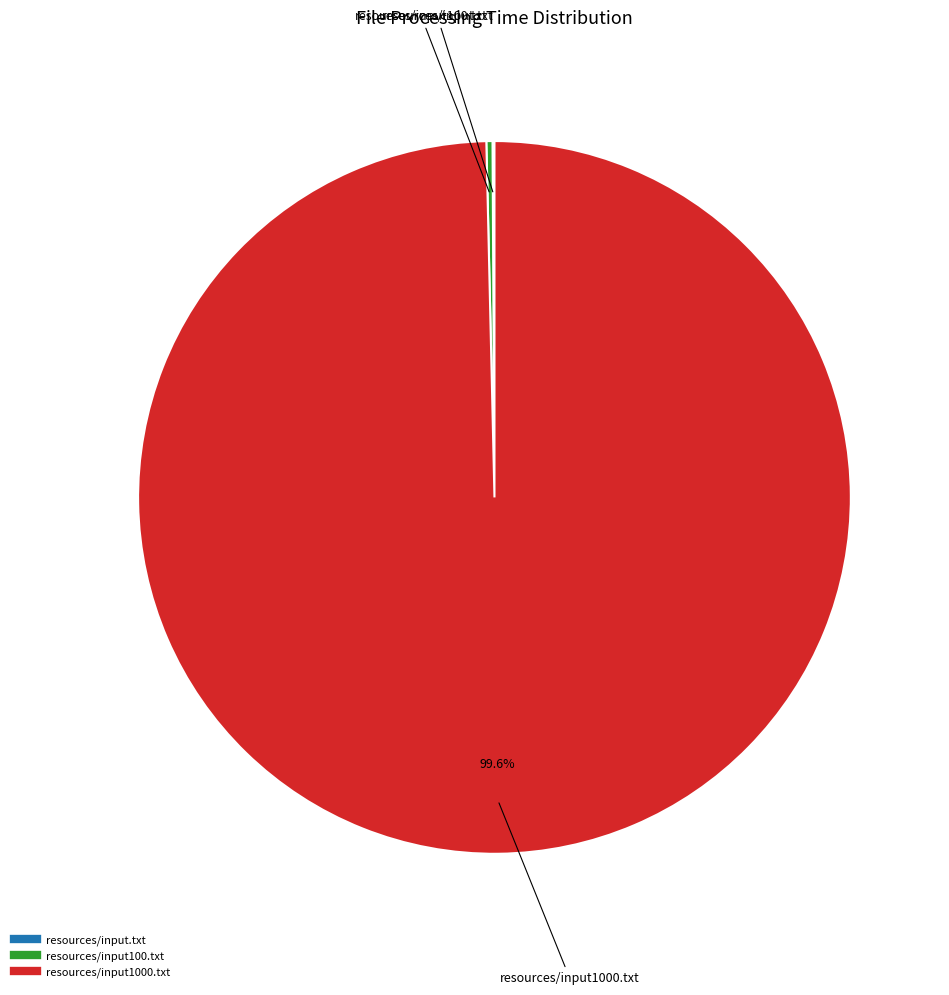

What is the largest slice in the pie chart?

resources/input1000.txt